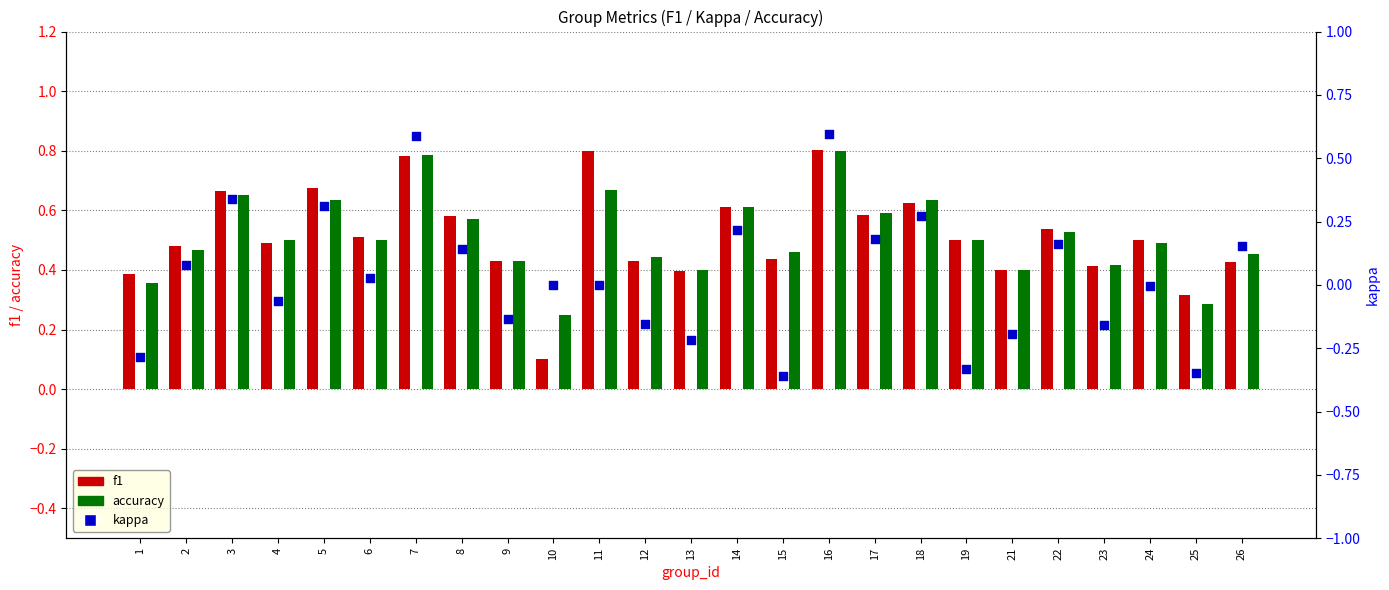

Which series has the largest total across all categories?

f1